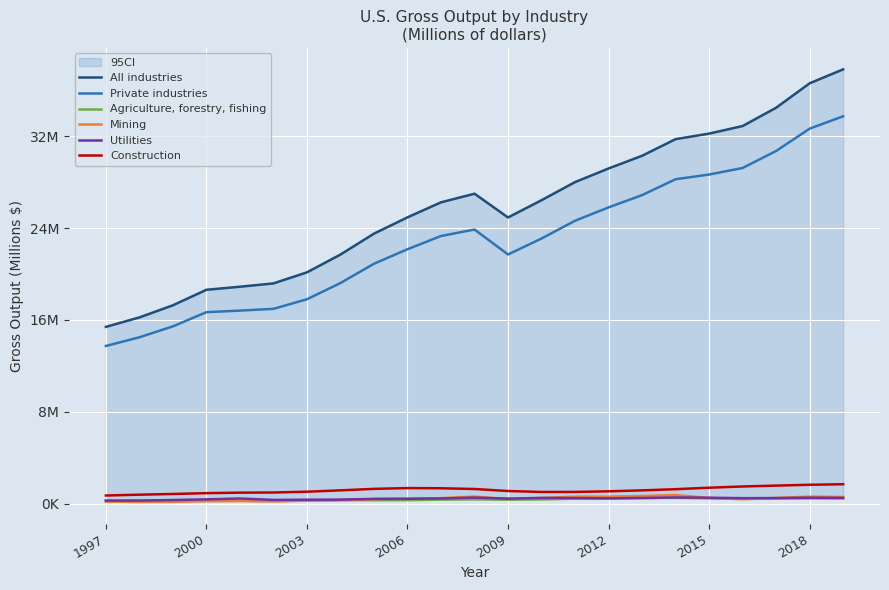

What value does the Utilities series have at 11, to the nearest 100?

524900